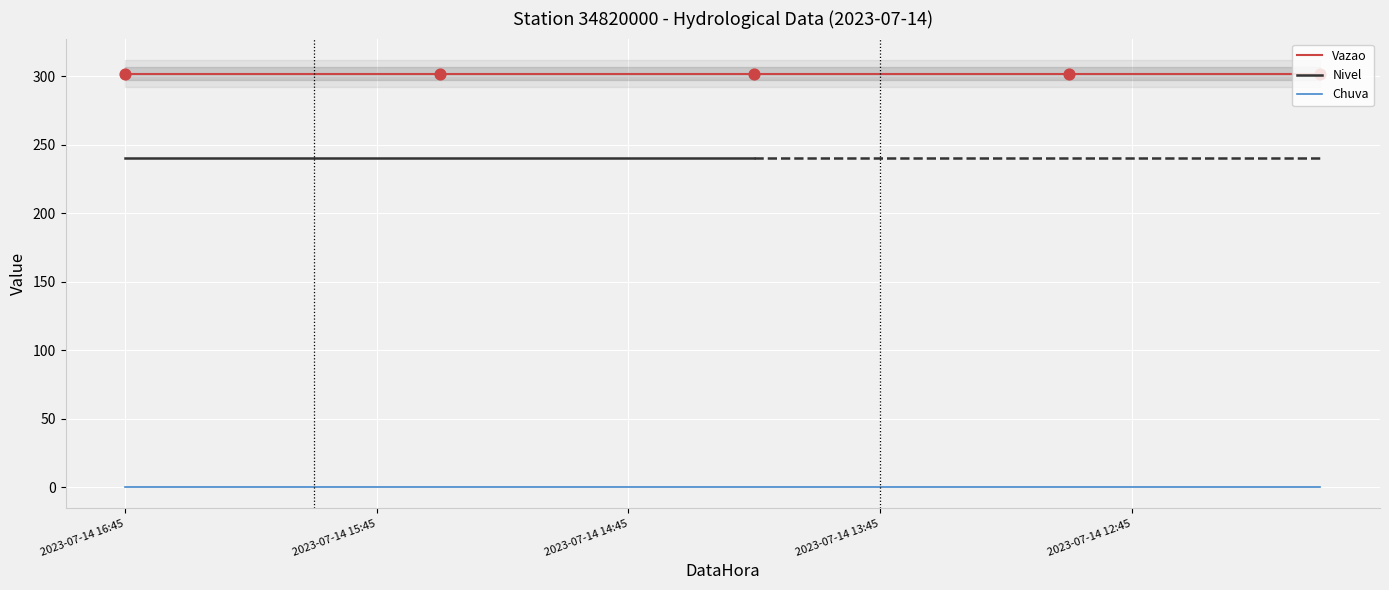

Which series reaches the maximum Y coordinate?

Vazao